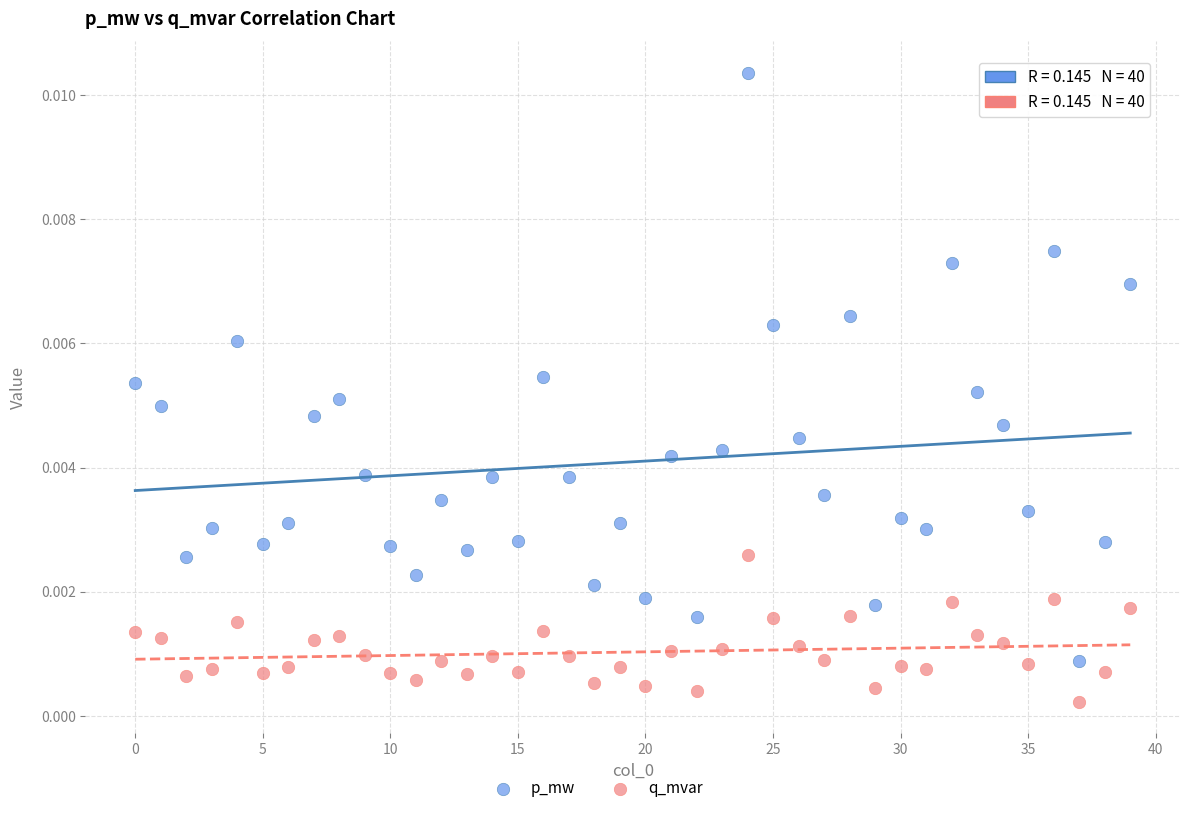

Which series contains the highest Y value?

p_mw